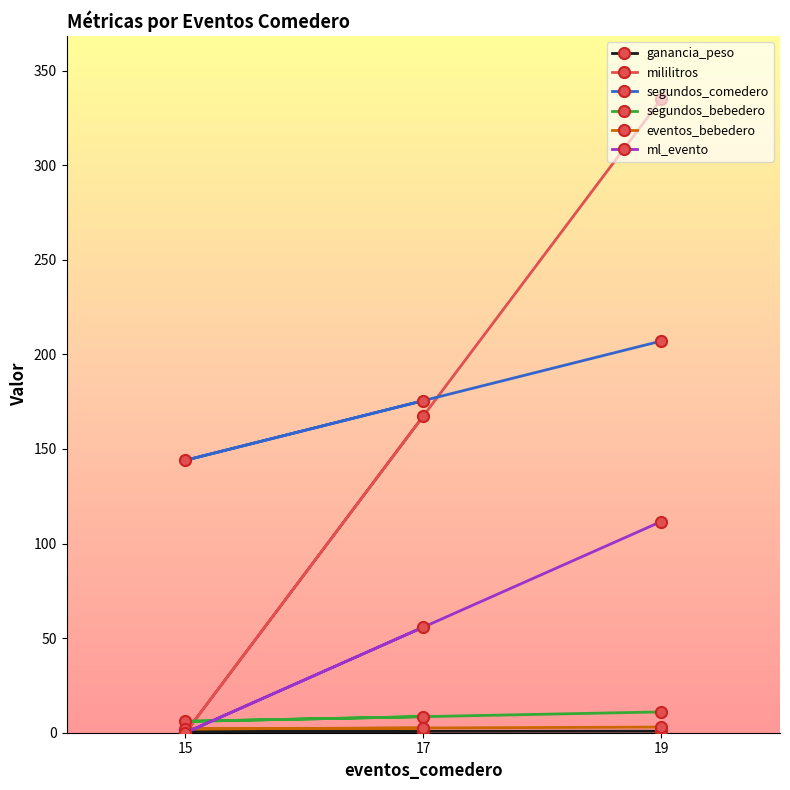

List the series in order of their peak value, lowest first.

ganancia_peso, eventos_bebedero, segundos_bebedero, ml_evento, segundos_comedero, mililitros